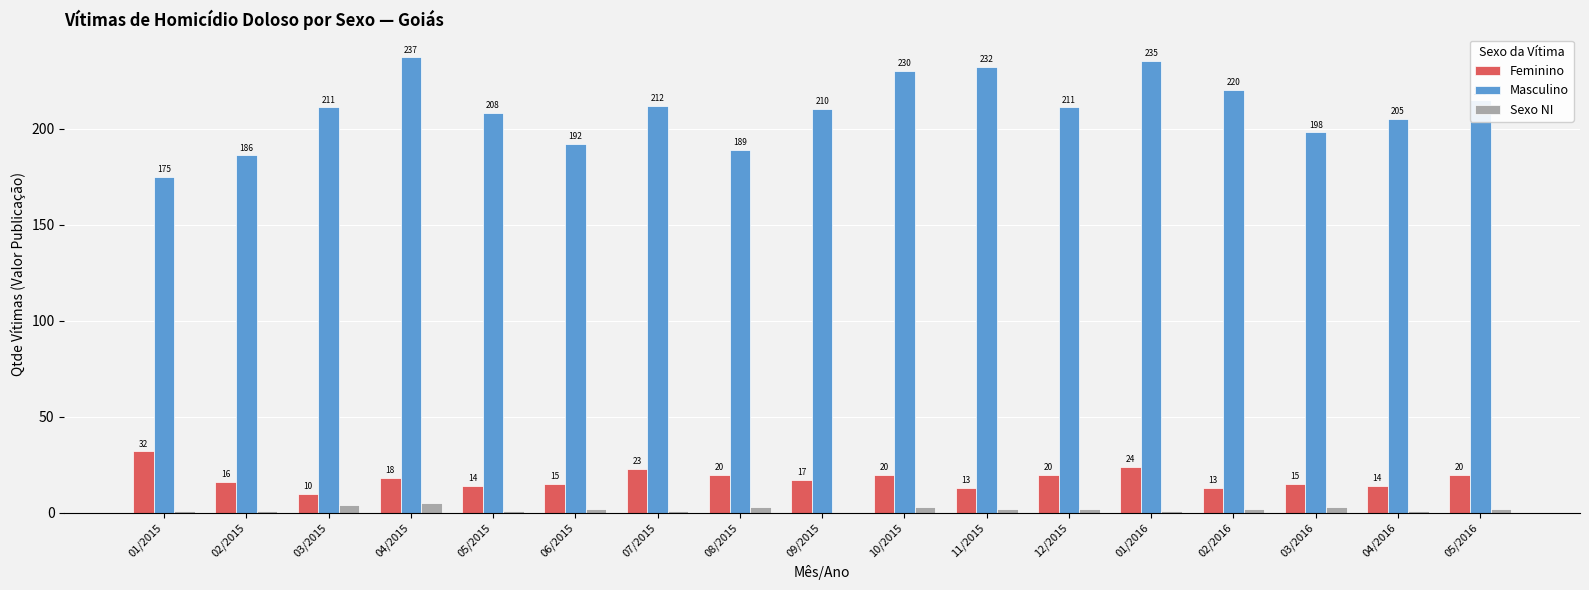

What is the maximum value for Sexo NI?

5